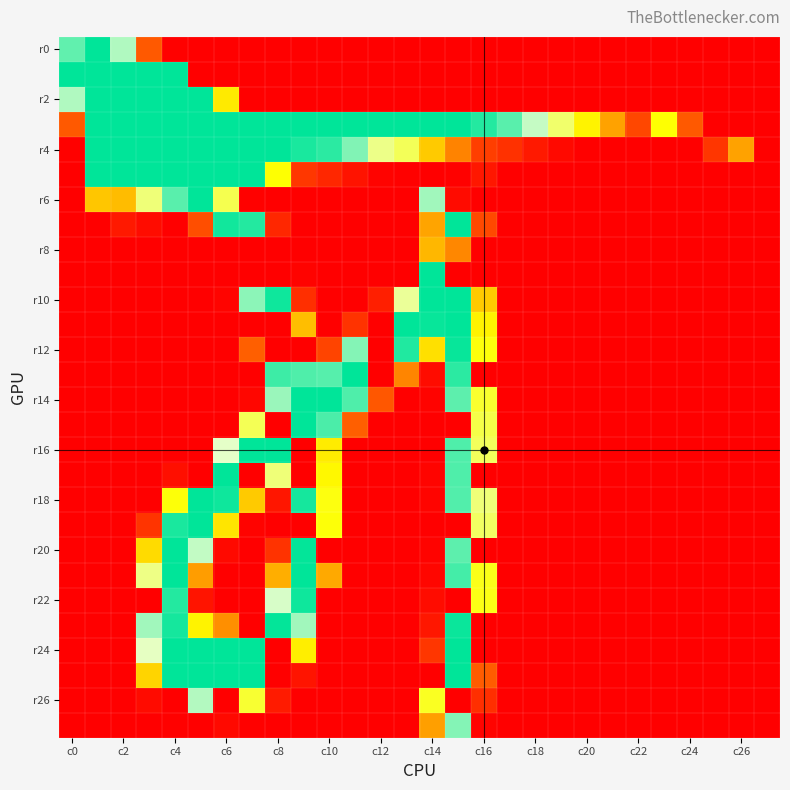

At which category is the sum across all series the highest?

15